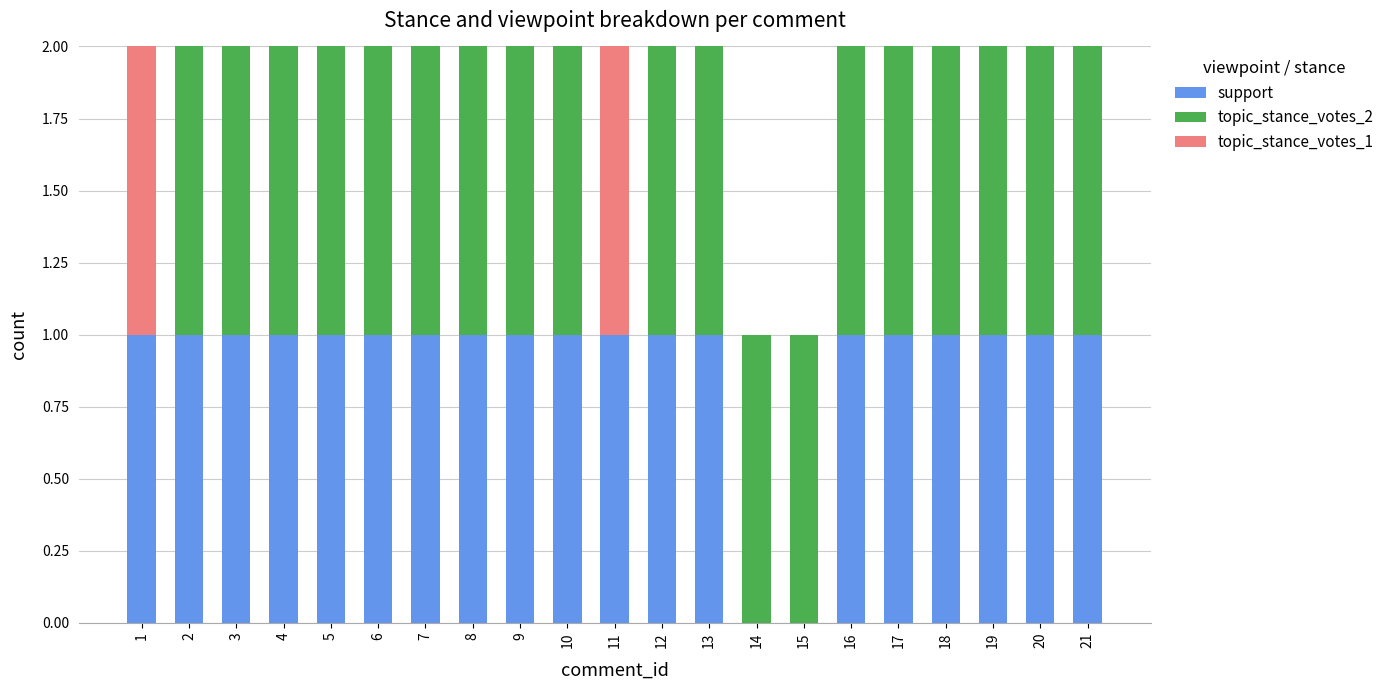

True or false: support has a value of 2 at 17.

False